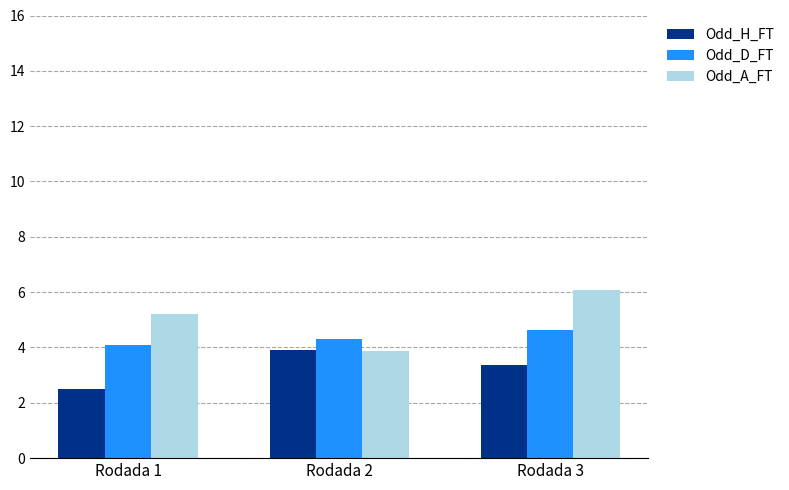

At Rodada 3, list the series in order from largest to smallest.

Odd_A_FT, Odd_D_FT, Odd_H_FT